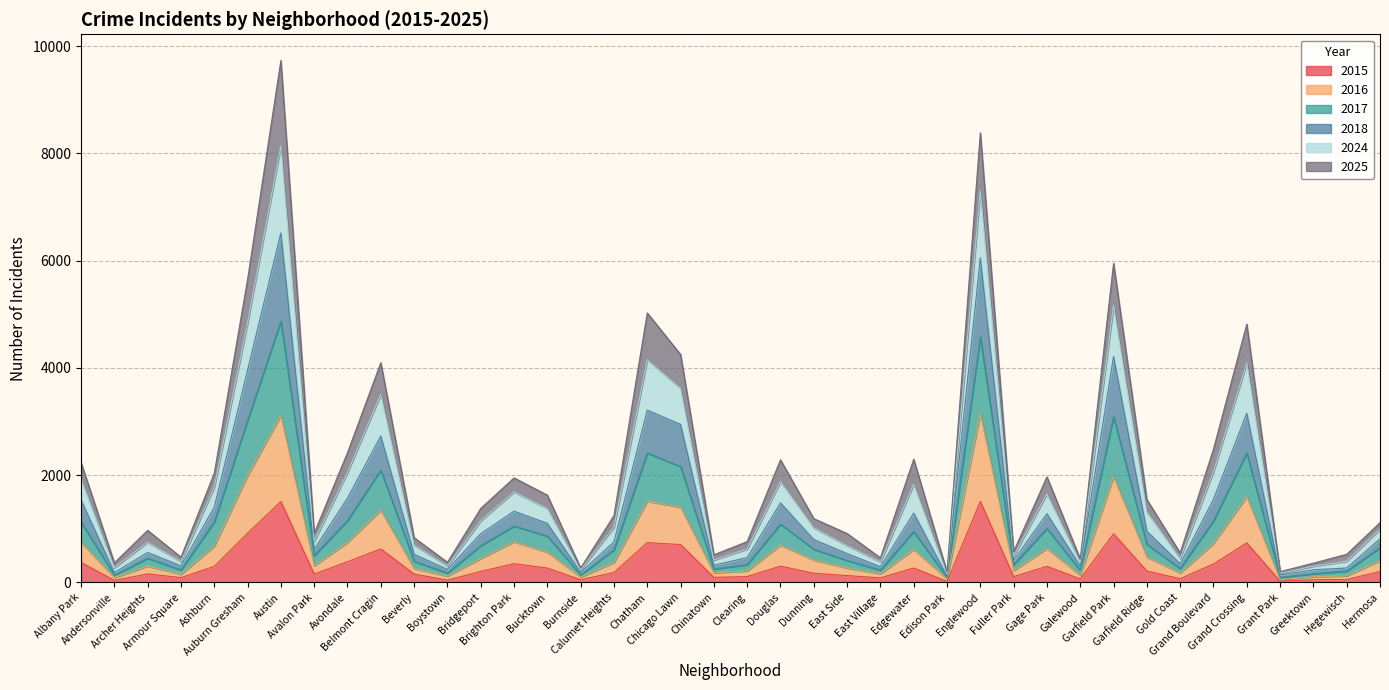

What is the minimum value shown in the chart?

19